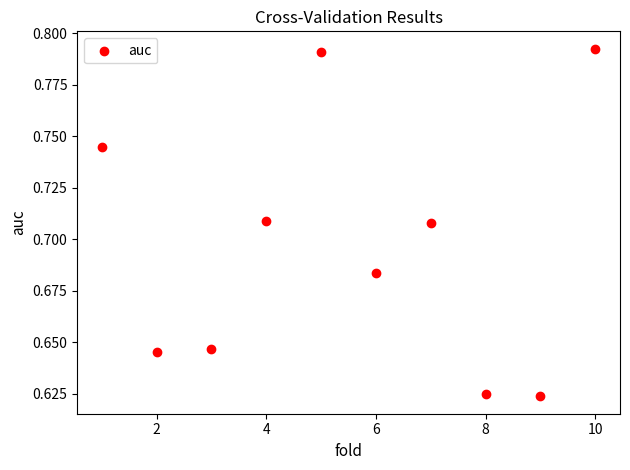

What is the average X value?

5.5